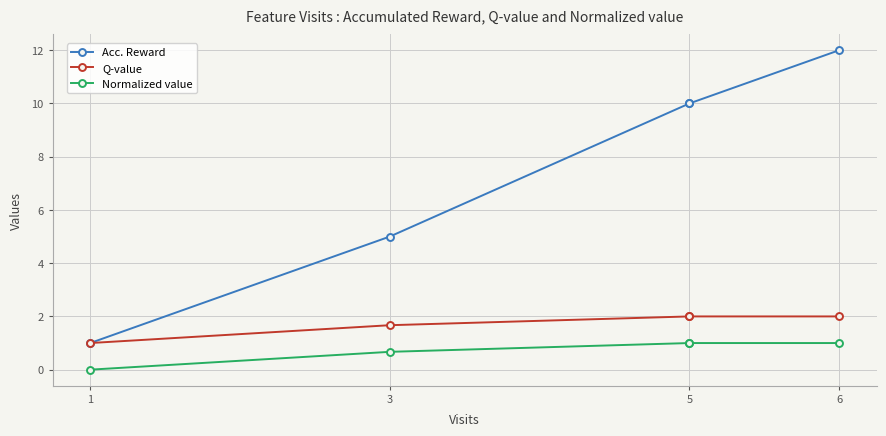

How many positive values does the Normalized value series have?

4